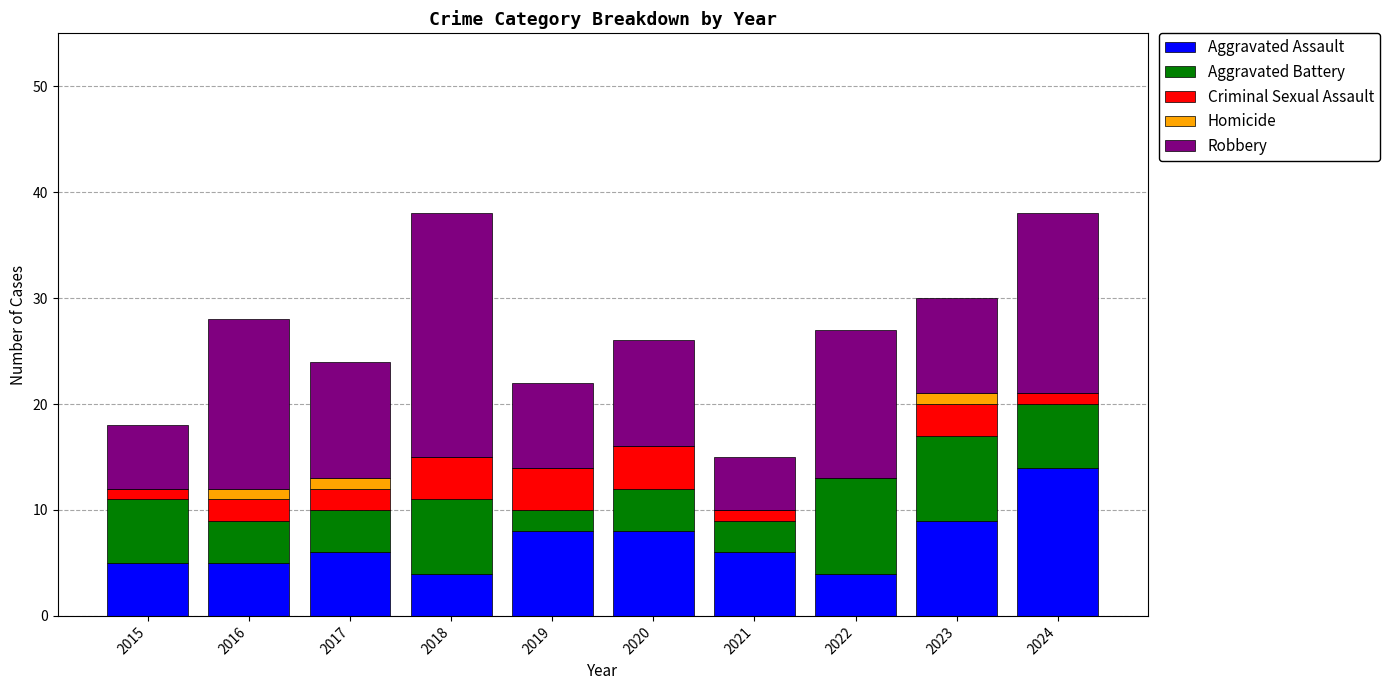

What is the total value across all series at 2022?

27